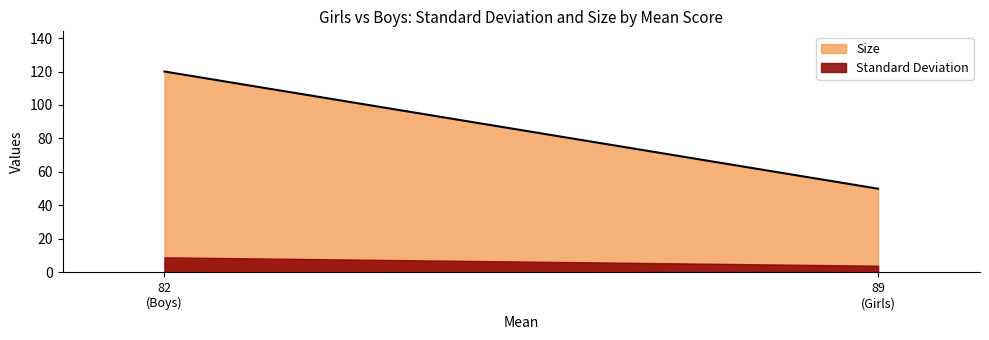

Rank the series by their average value, from highest to lowest.

Size, Standard Deviation